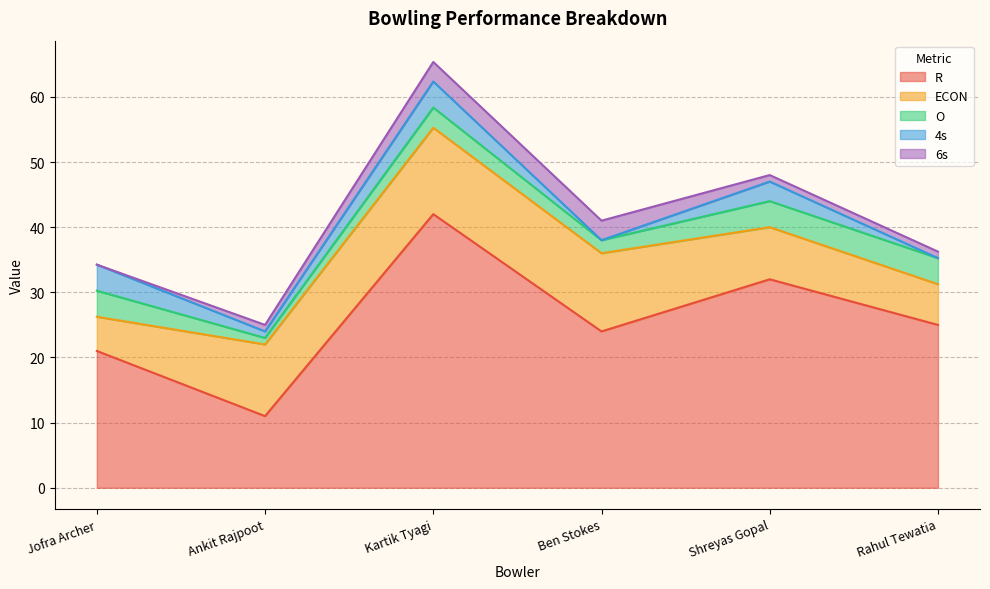

How many O values are between 2 and 4?

5